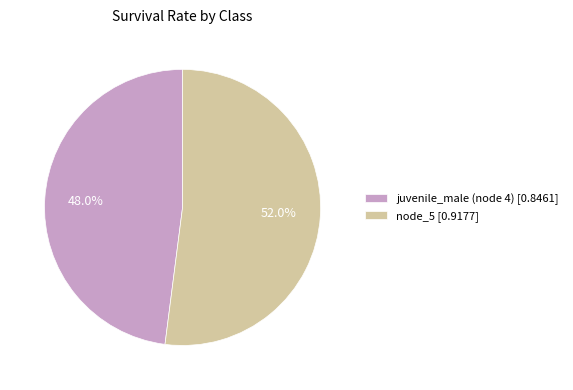

To the nearest percent, what is the average slice percentage?

50%